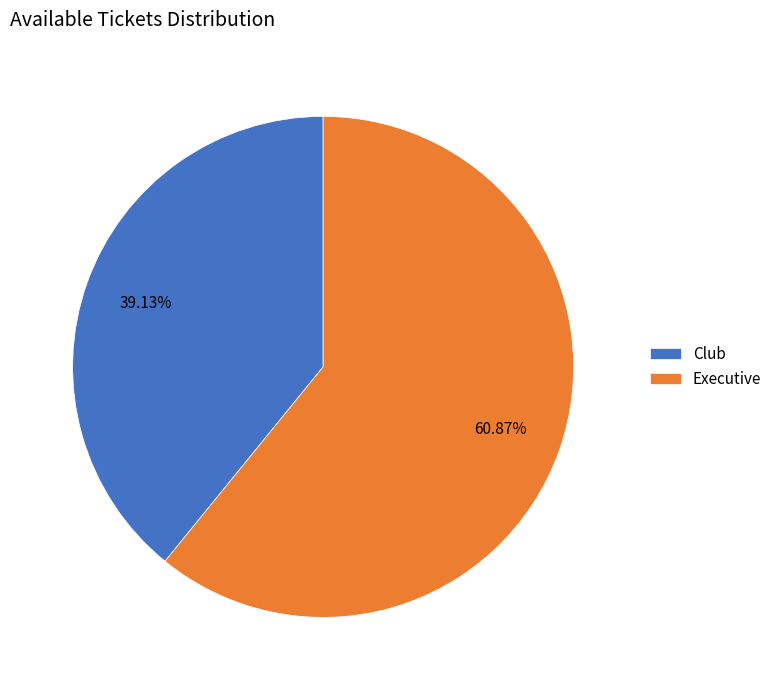

Between Club and Executive, which is larger?

Executive